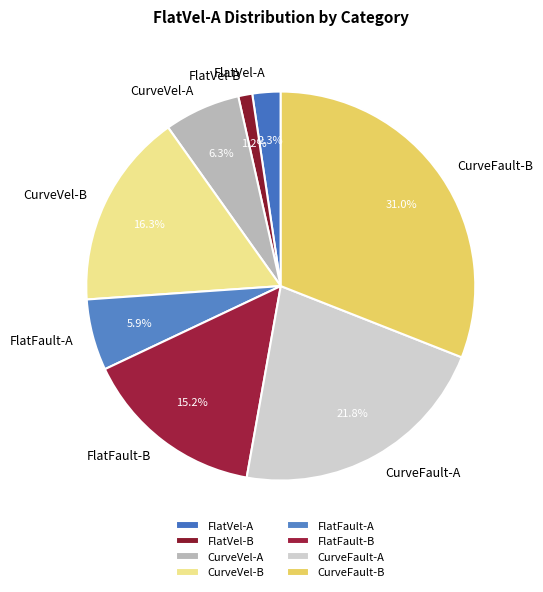

Which category has the smallest portion of the pie?

FlatVel-B